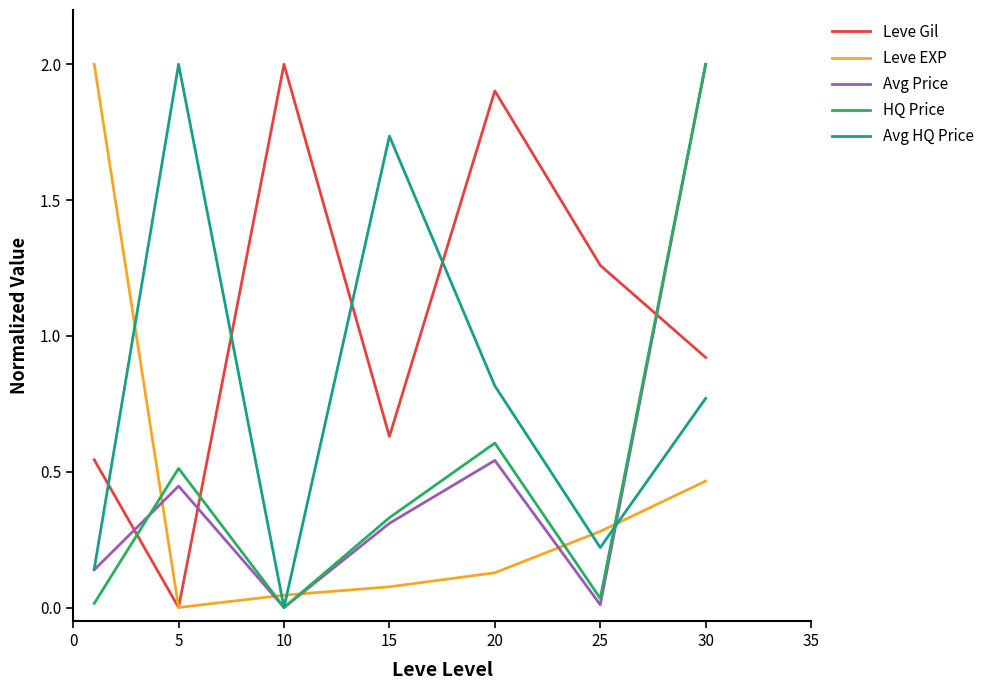

True or false: HQ Price and Leve Gil cross at least once.

True